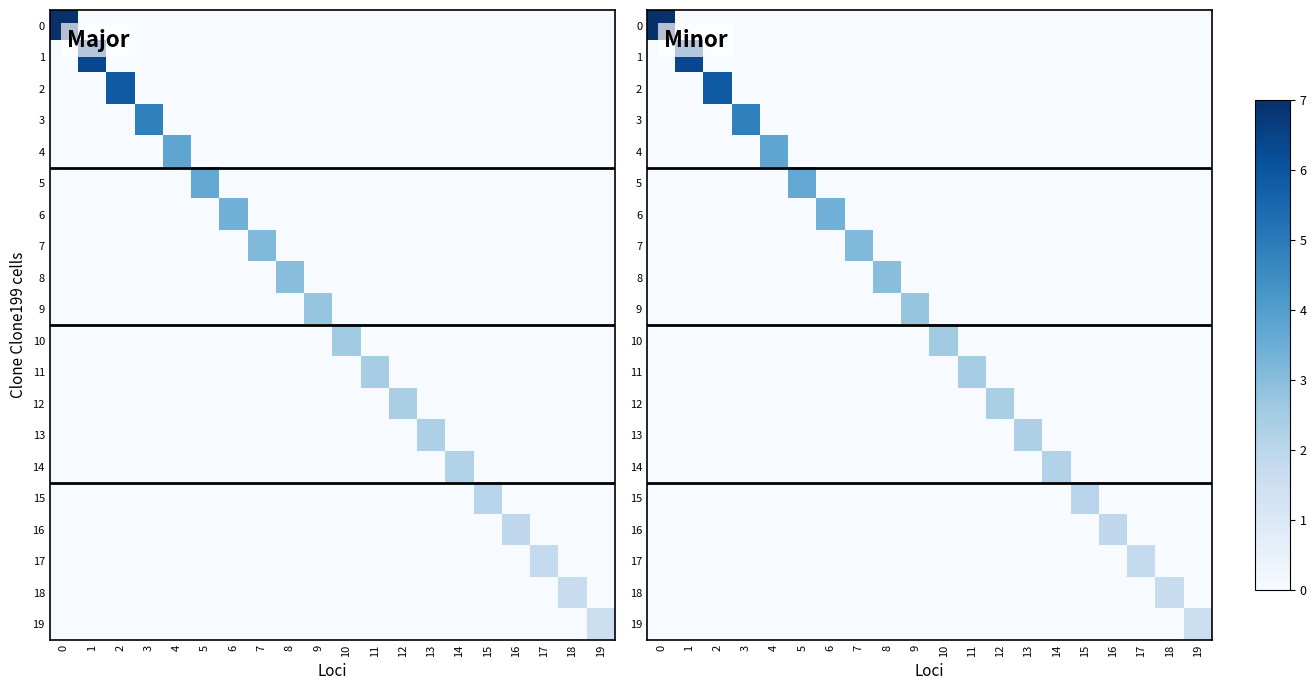

Which series has the largest range (max minus min)?

row_0